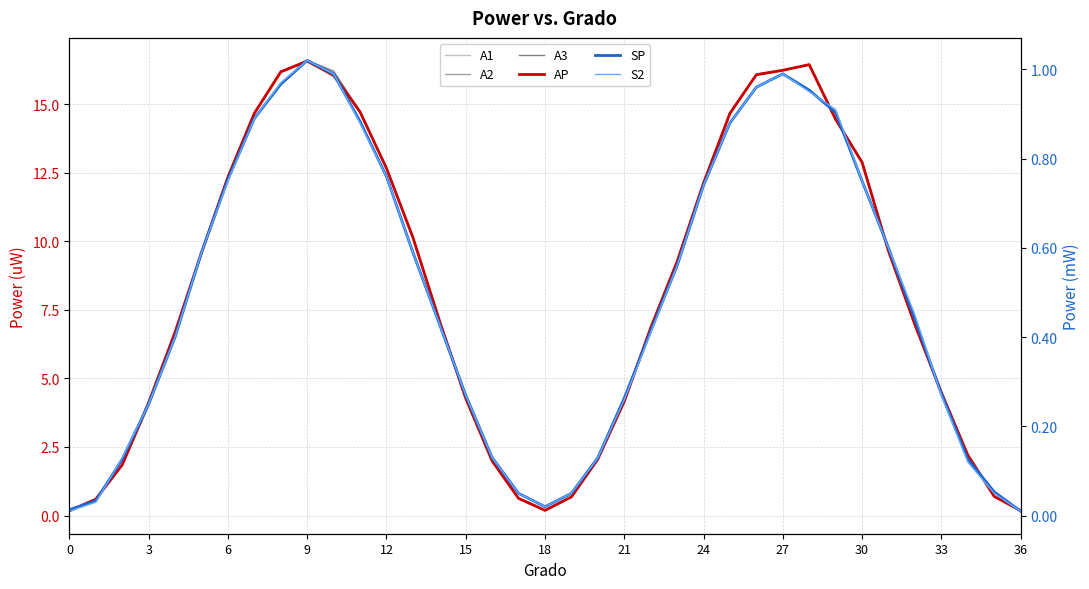

What is the total value across all series at 21?

60.4